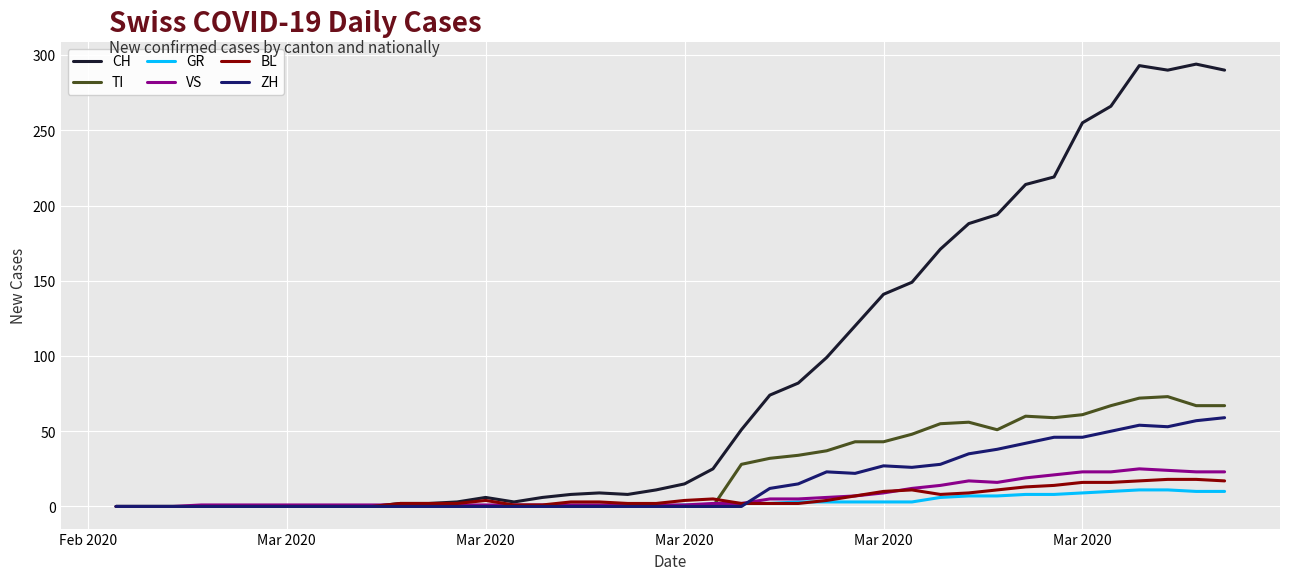

What is the greatest value displayed?

294